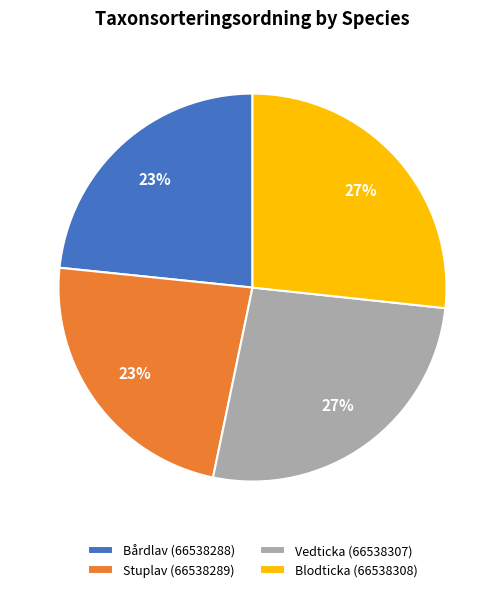

True or false: Blodticka (66538308) accounts for 27% of the total.

True